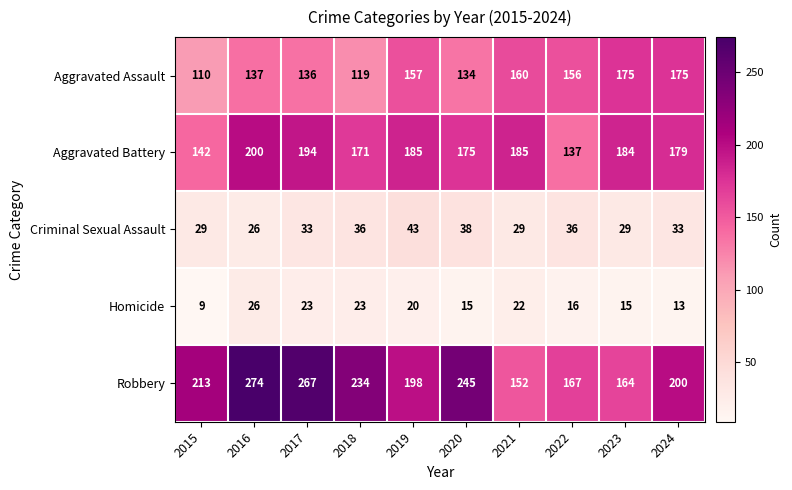

Which category has the lowest value in the Aggravated Battery series?

2022